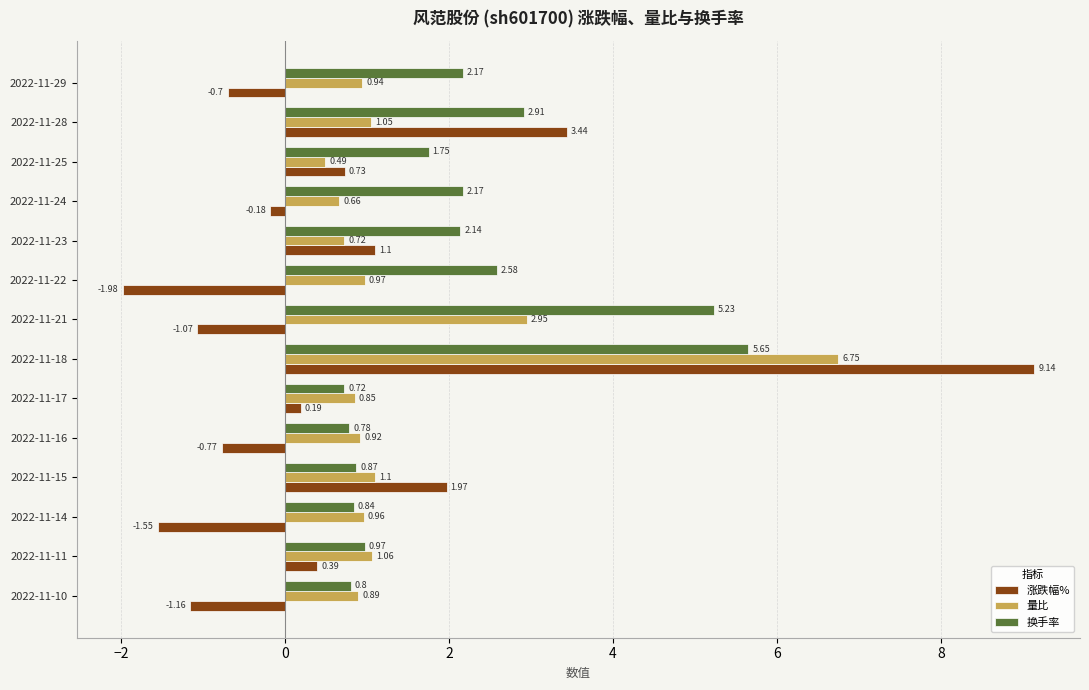

List the series in order of their overall mean, highest first.

换手率, 量比, 涨跌幅%